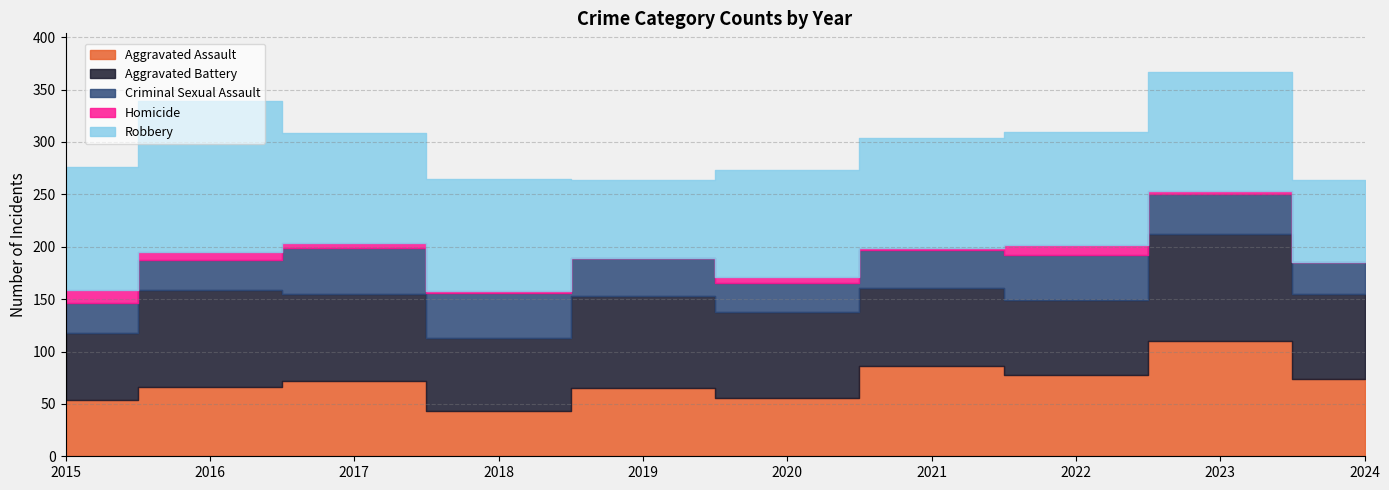

What is the difference between the highest and lowest values at 2019?

88